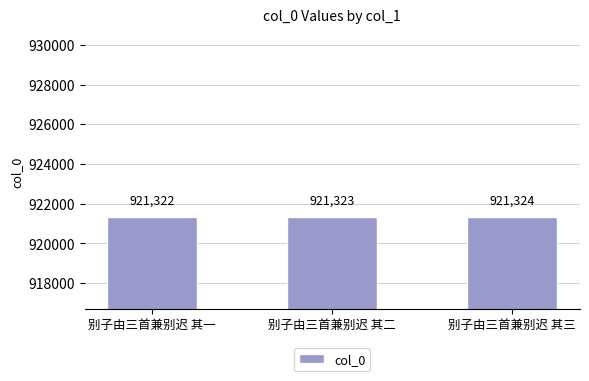

What is the label of the 3rd bar from the right?

别子由三首兼别迟 其一